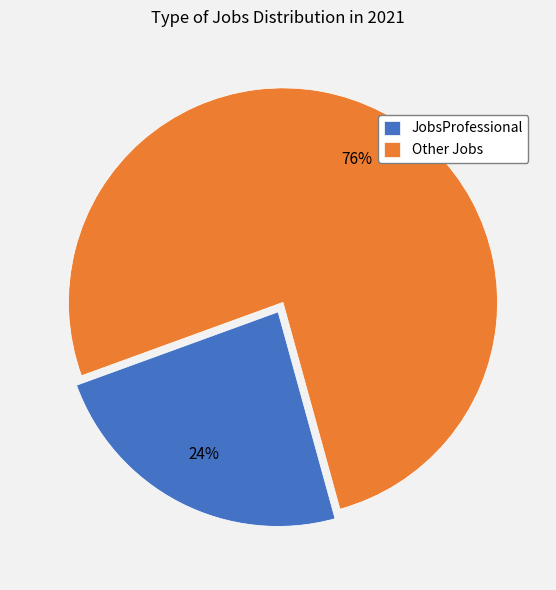

Rank the categories by value from highest to lowest.

Other Jobs, JobsProfessional